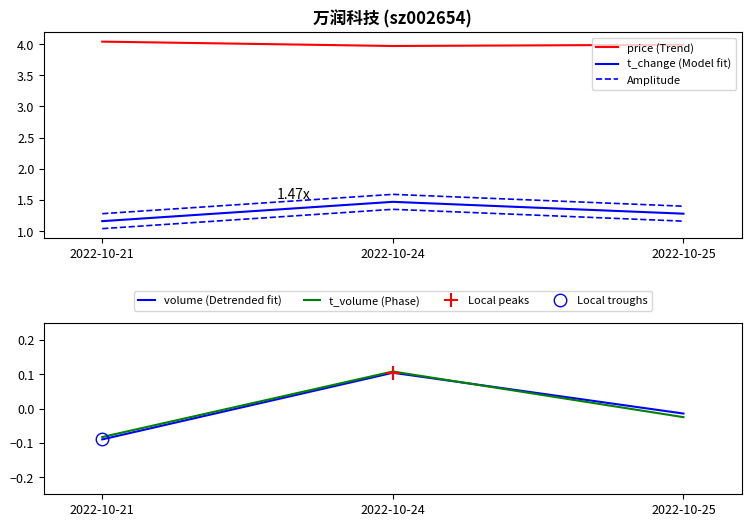

Reading left to right, what are all the values shown in this chart?

price (Trend): 4.0	4.0	4.0
t_change (Model fit): 1.2	1.5	1.3
Amplitude: 1.3	1.6	1.4
volume (Detrended fit): -0.1	0.1	-0.0
t_volume (Phase): -0.1	0.1	-0.0